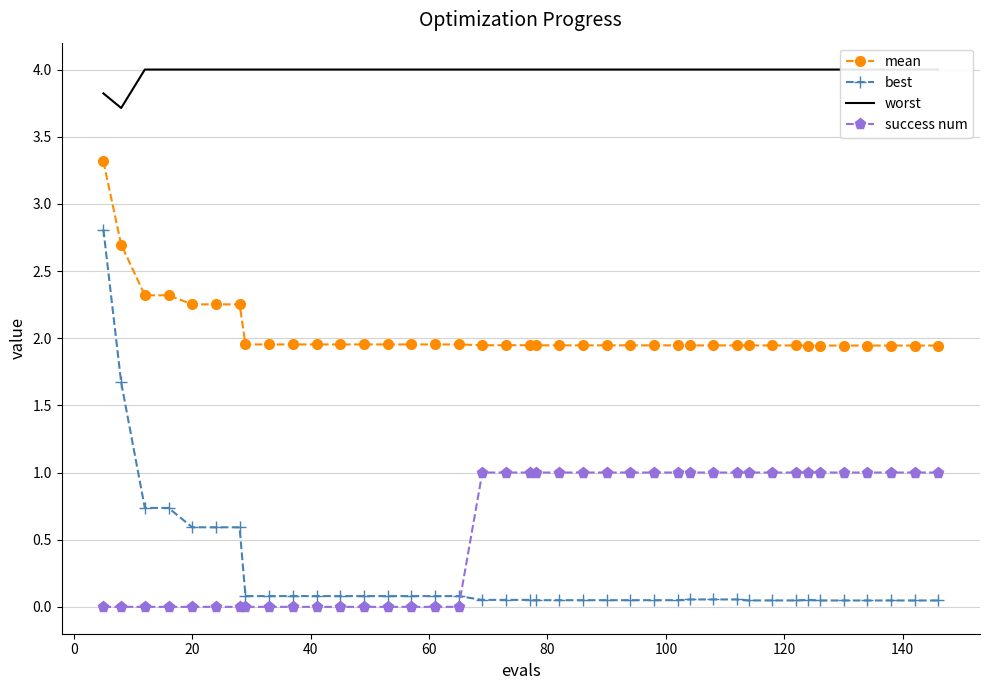

True or false: success num and best intersect in this chart.

True